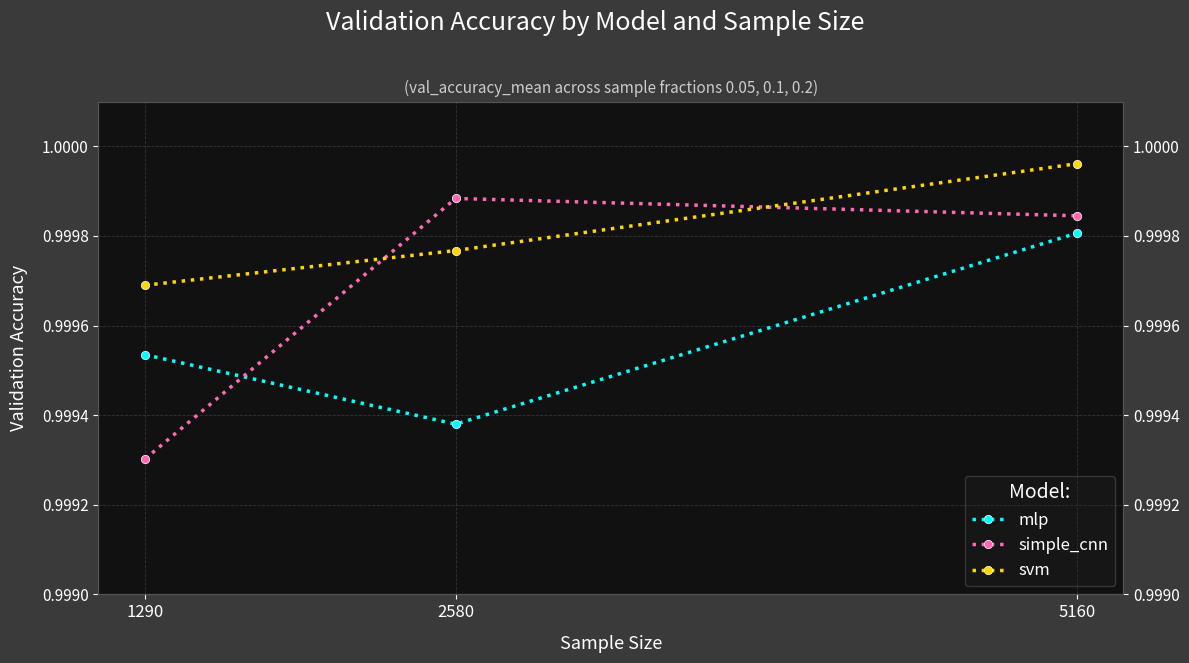

Reading left to right, what are all the values shown in this chart?

mlp: 1290=1.0	2580=1.0	5160=1.0
simple_cnn: 1290=1.0	2580=1.0	5160=1.0
svm: 1290=1.0	2580=1.0	5160=1.0